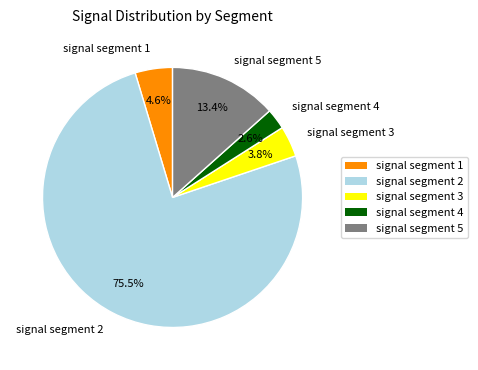

What portion of the pie excludes signal segment 3?

96.2%